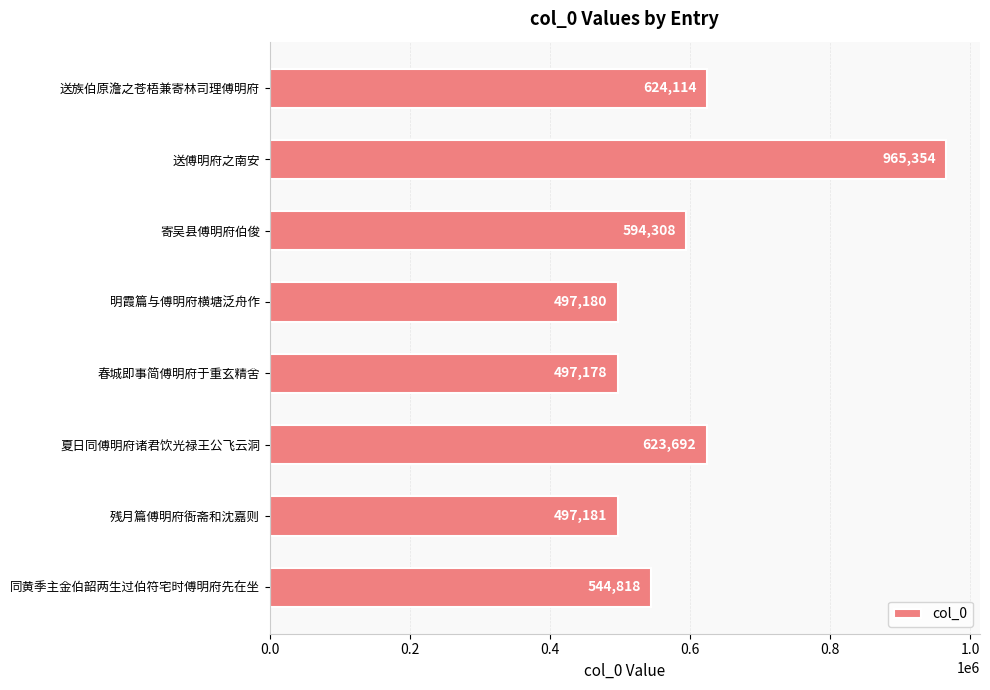

Which label corresponds to the smallest value in the chart?

春城即事简傅明府于重玄精舍